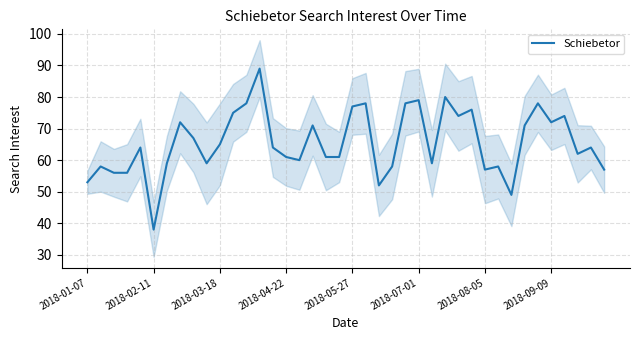

The value of Schiebetor at 2018-03-18 is 65. True or false?

True